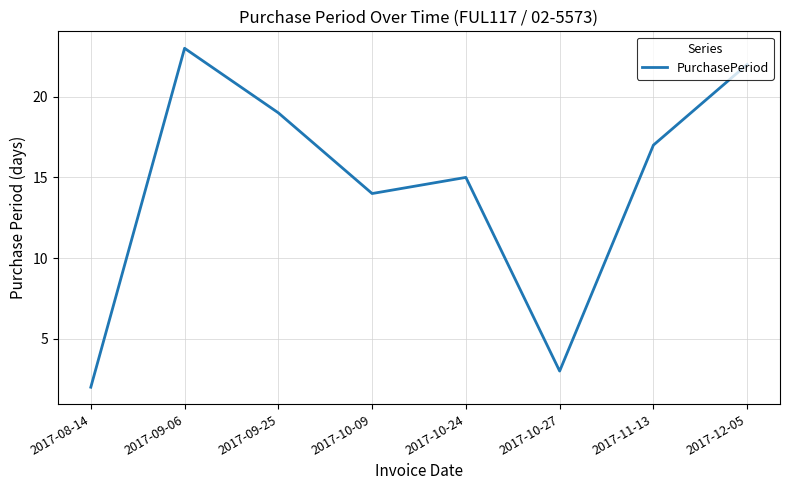

Rank the categories by value from highest to lowest.

2017-09-06, 2017-12-05, 2017-09-25, 2017-11-13, 2017-10-24, 2017-10-09, 2017-10-27, 2017-08-14